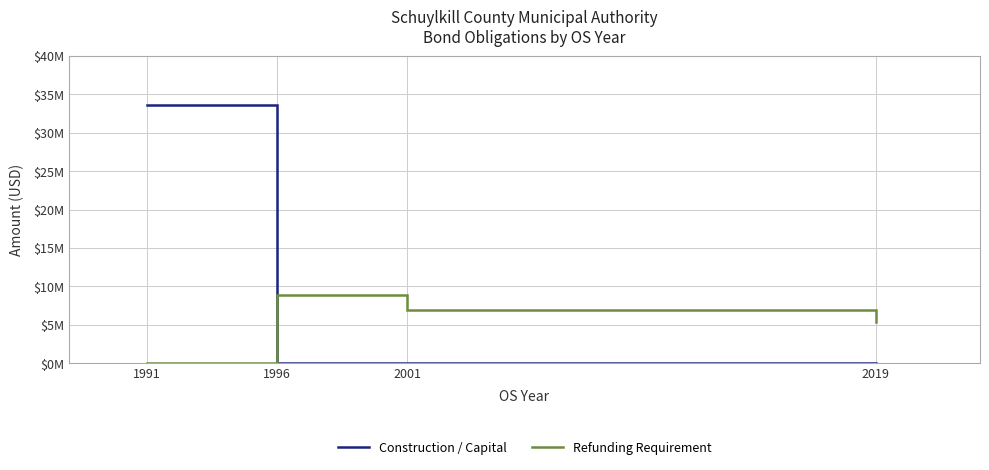

What are all the series names shown in the legend?

Construction / Capital, Refunding Requirement